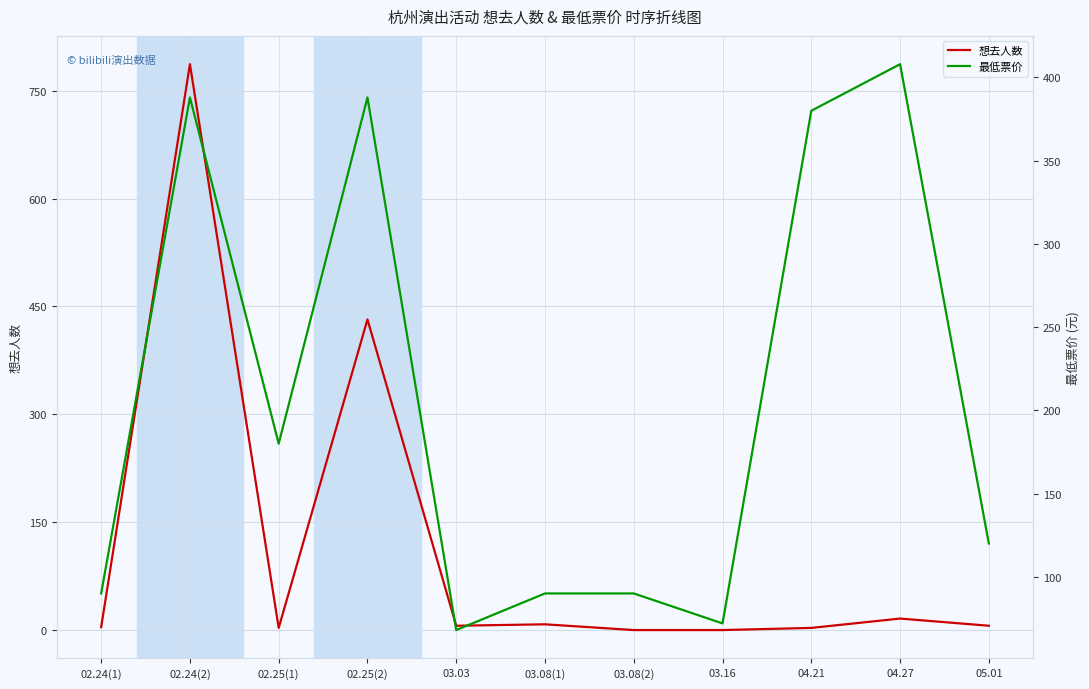

At which label is 最低票价 closest to 238?

02.25(1)